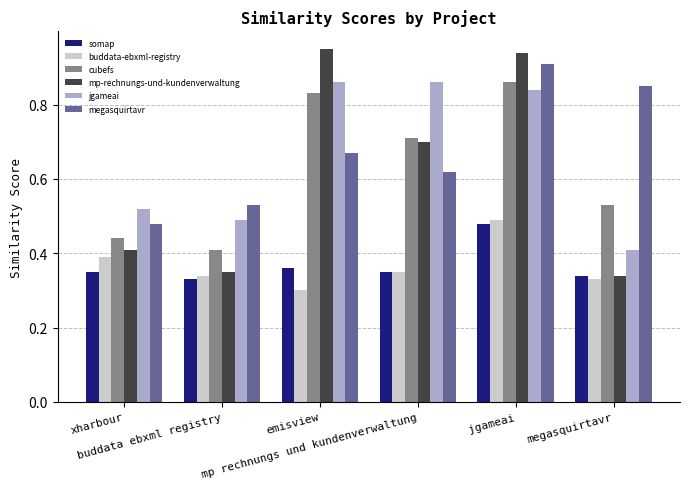

What is the label of the 3rd bar from the left?

emisview